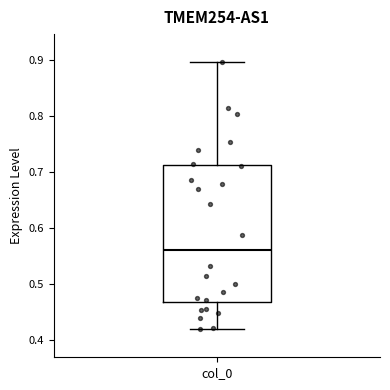

Transcribe this box plot: give where the median line is, the range the box spans, and where the two whiskers end, as read against the y-axis. The values are not printed on the chart, so give them approximately, as read against the axis.

median 0.56, box 0.47 to 0.71, whiskers 0.42 to 0.90